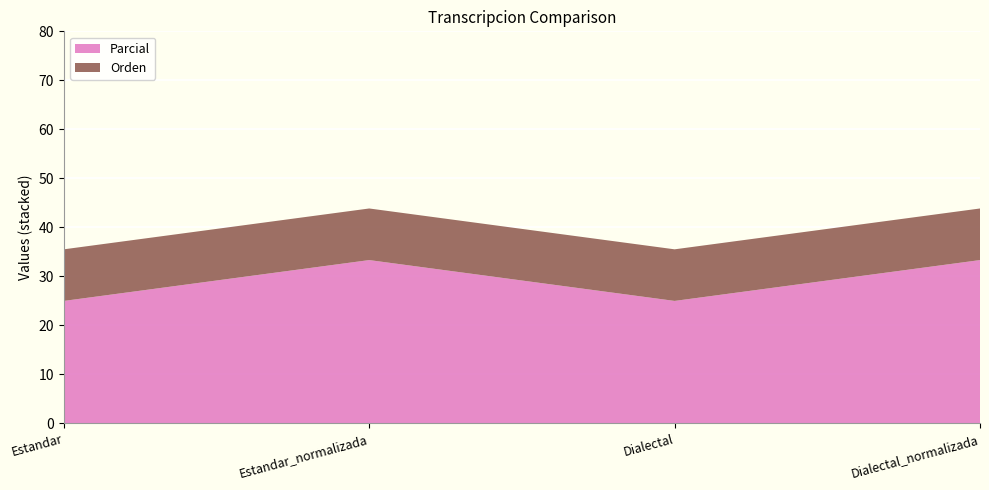

Reading right to left, transcribe all the data shown in this chart.

Parcial: Dialectal_normalizada=33.3	Dialectal=25.0	Estandar_normalizada=33.3	Estandar=25.0
Orden: Dialectal_normalizada=10.5	Dialectal=10.5	Estandar_normalizada=10.5	Estandar=10.5